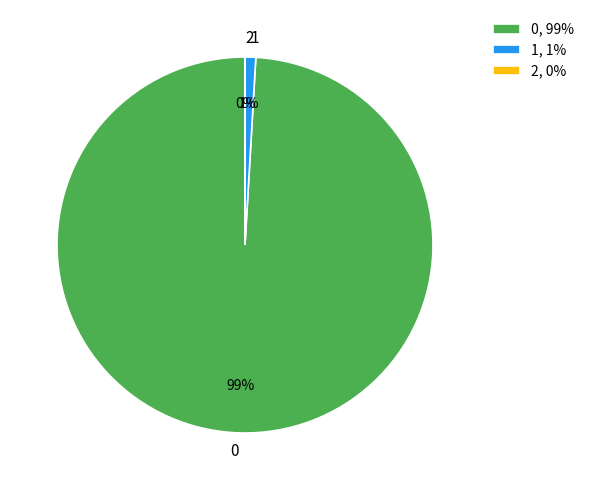

Is it true that 0 is 89% of the pie?

False